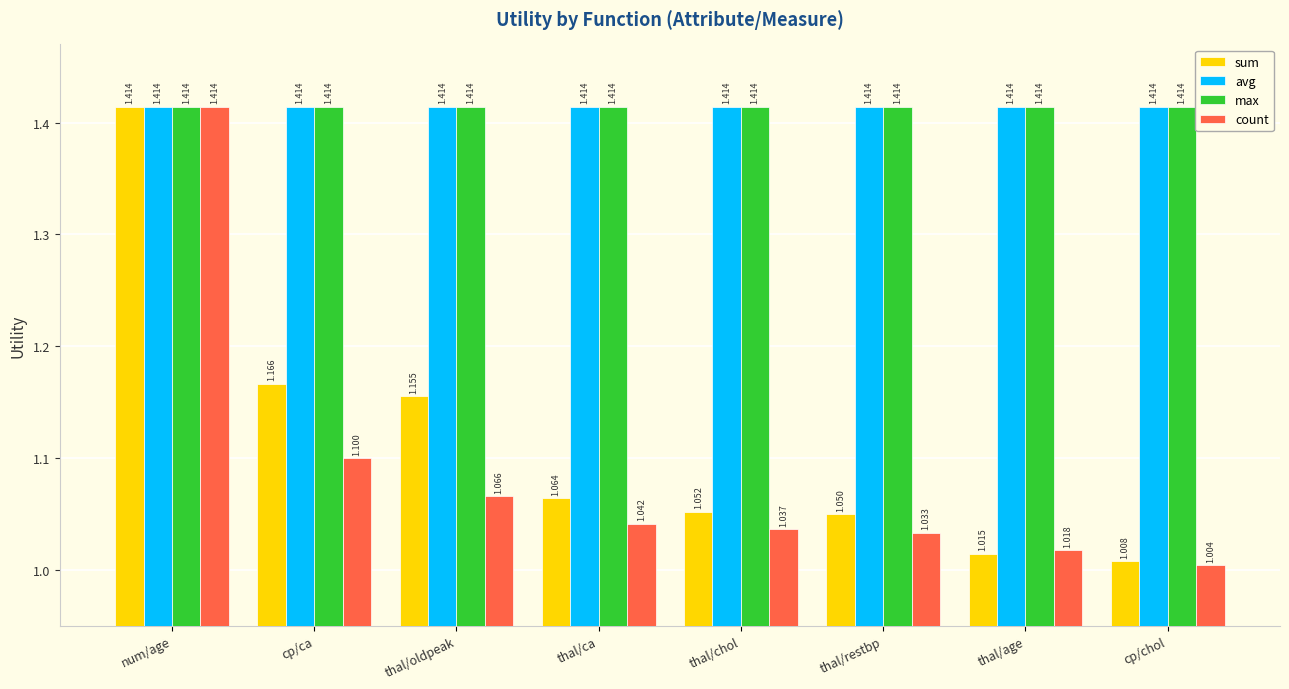

Which series changed the most between thal/age and cp/chol?

count